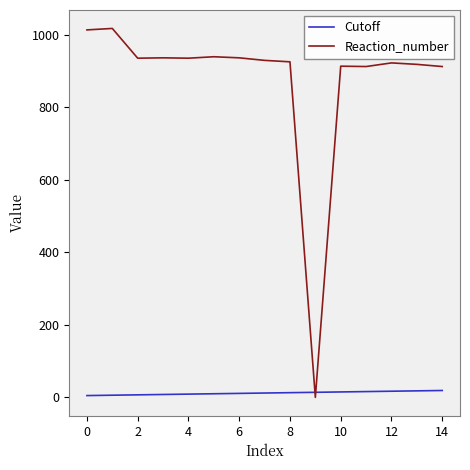

What is the maximum value shown in the chart?

1017